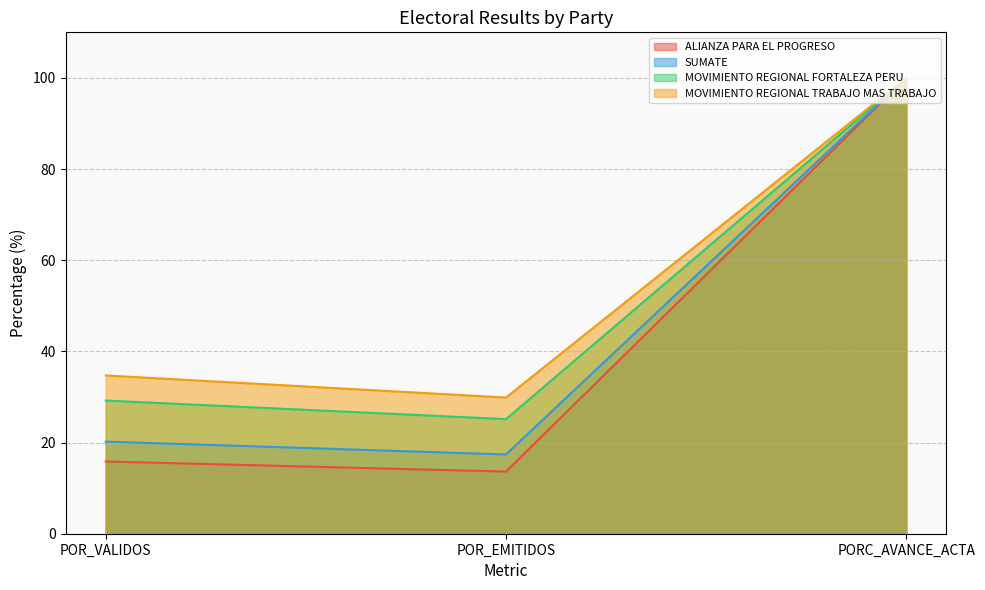

How many lines are shown in the chart?

4